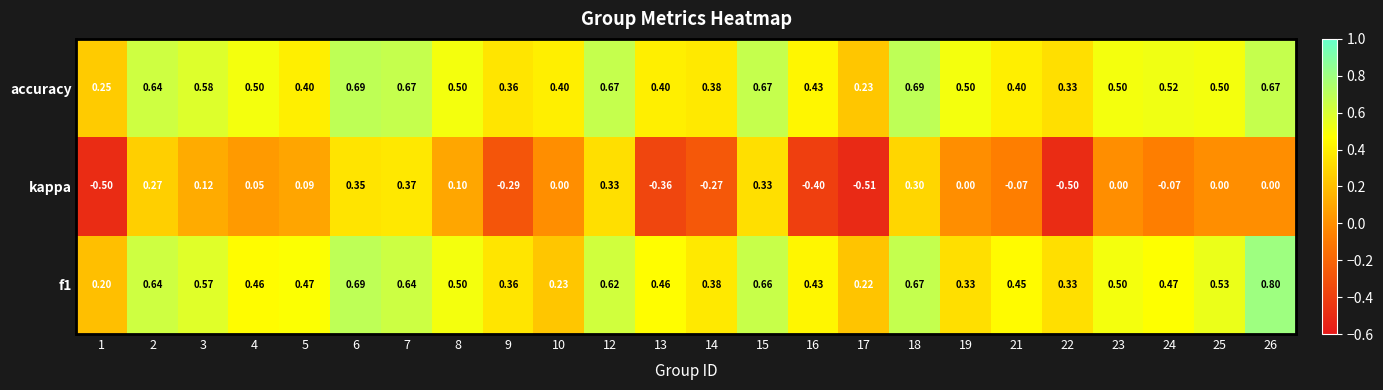

Is the value of accuracy at 8 greater than the value of f1 at 21?

Yes